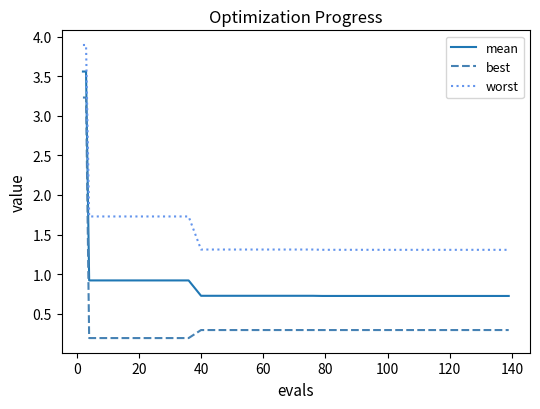

Which series has the widest spread of values?

best